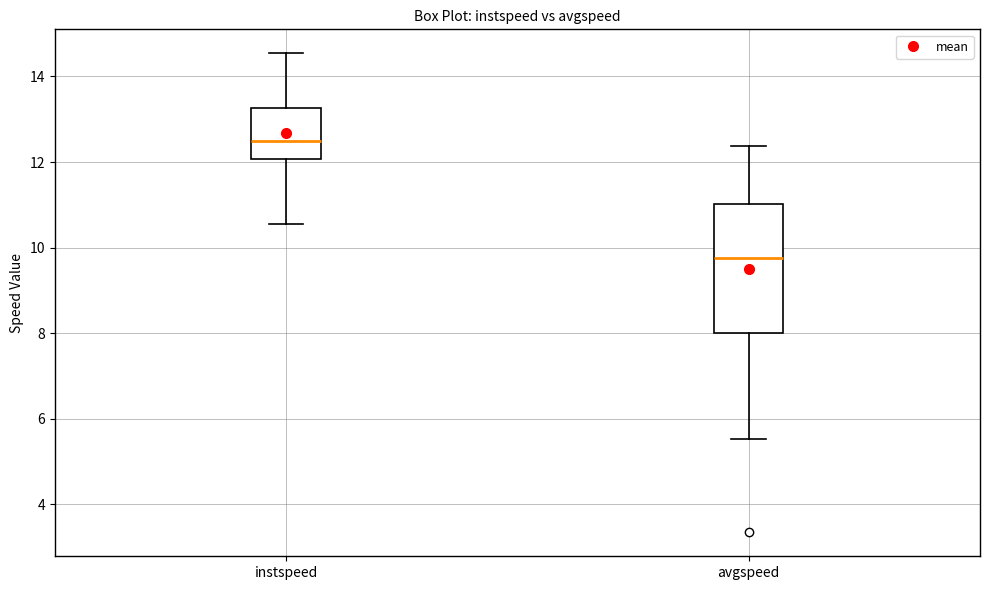

Reading left to right, transcribe this box plot: for each box, give where its median line is, the range the box spans, and where its two whiskers end, as read against the y-axis. The values are not printed on the chart, so give them approximately, as read against the axis.

instspeed: median 12.4, box 12.0 to 13.2, whiskers 10.6 to 14.6
avgspeed: median 9.8, box 8.0 to 11.0, whiskers 5.6 to 12.4